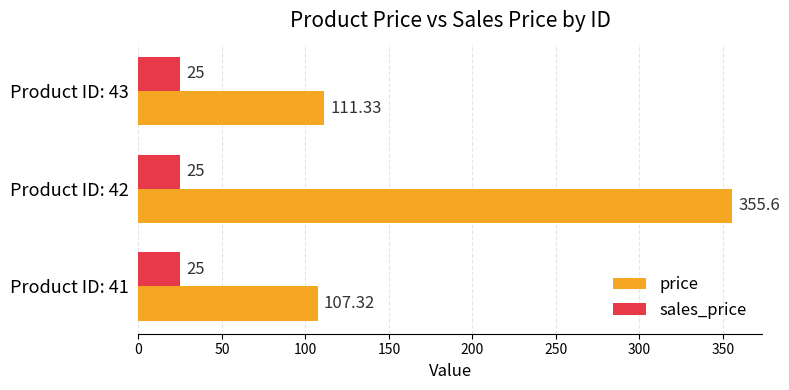

At Product ID: 41, list the series in order from smallest to largest.

sales_price, price